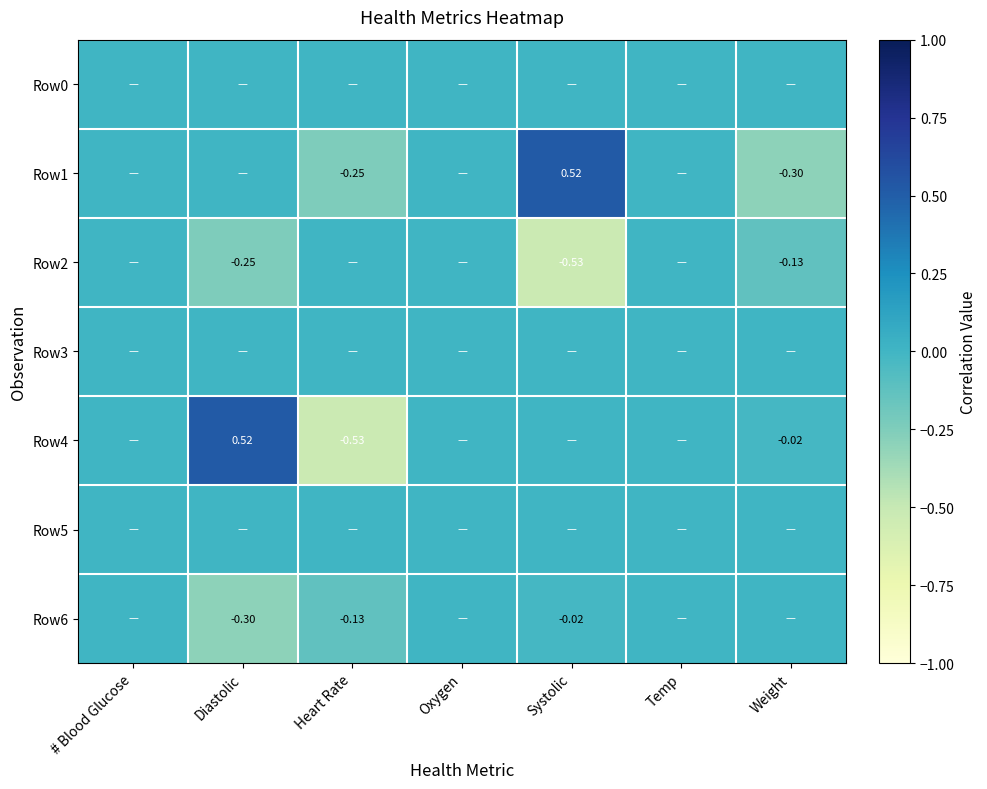

How many data points does each series have?

7